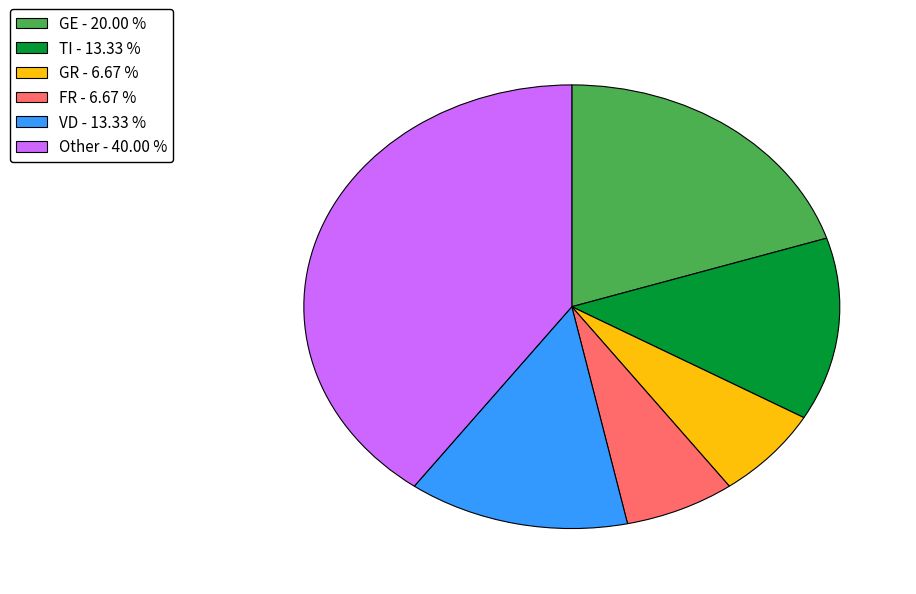

Does TI - 13.33 % represent more than half of the total?

No